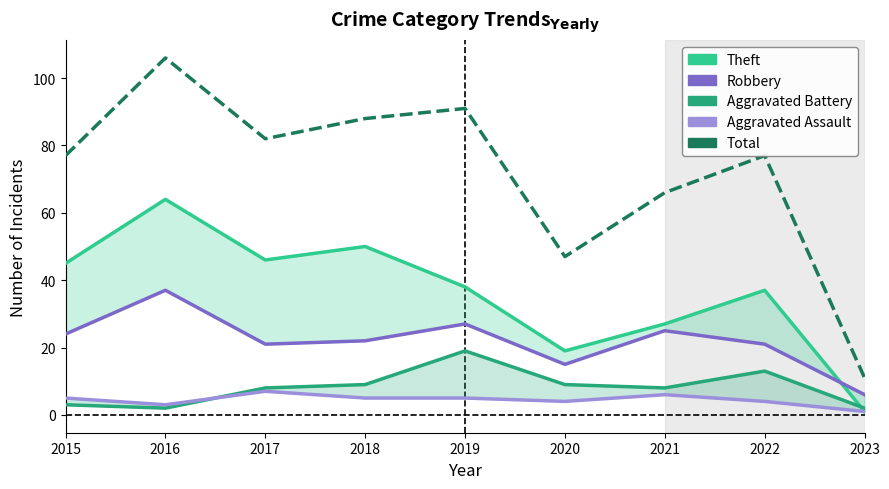

What is the sum of all Aggravated Assault values?

40